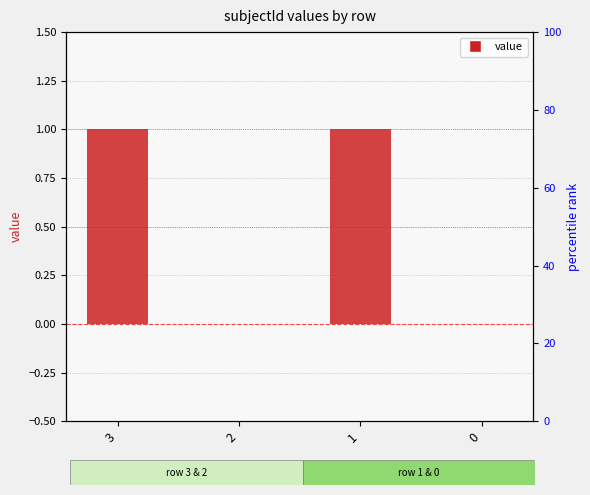

How many series are shown in this chart?

1